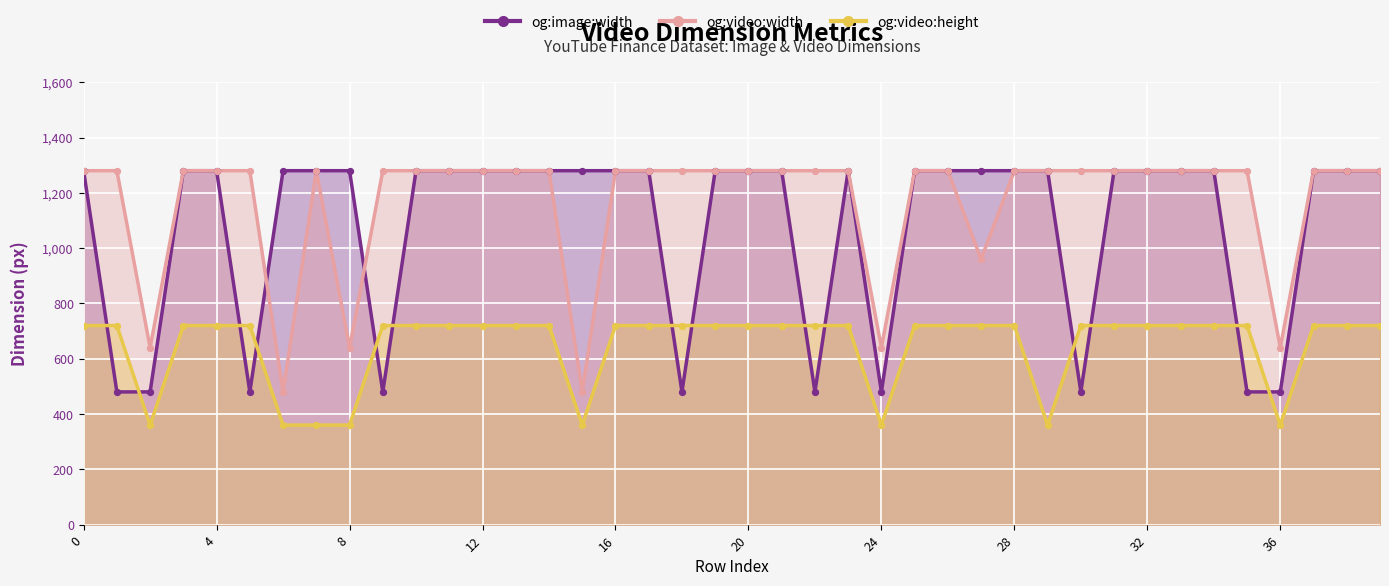

Which series has the largest Y range (max minus min)?

og:image:width